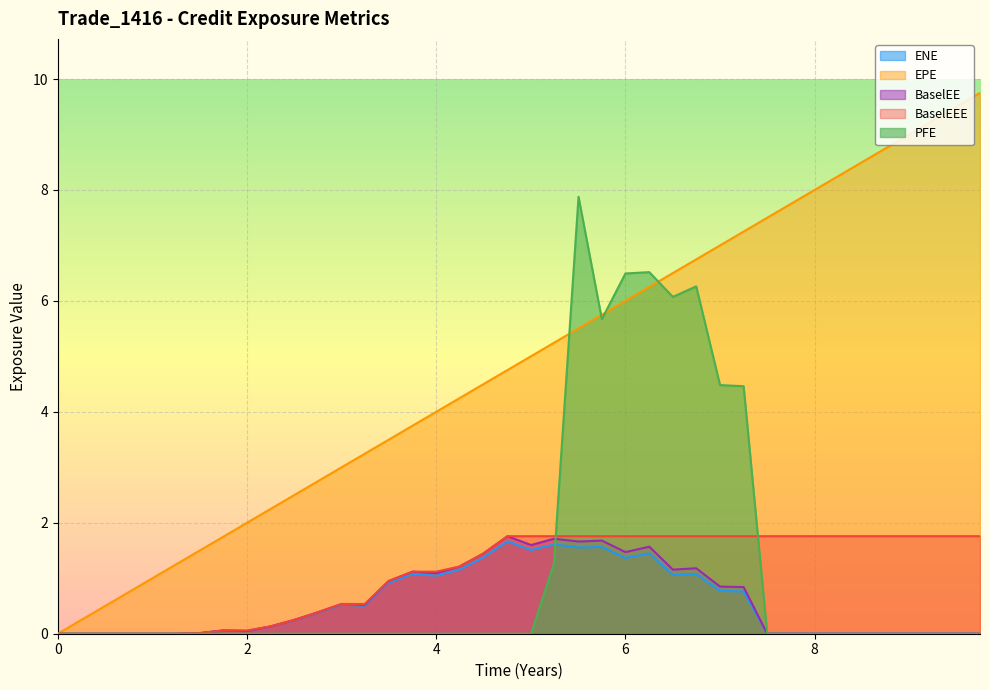

Which series has the widest spread of values?

EPE